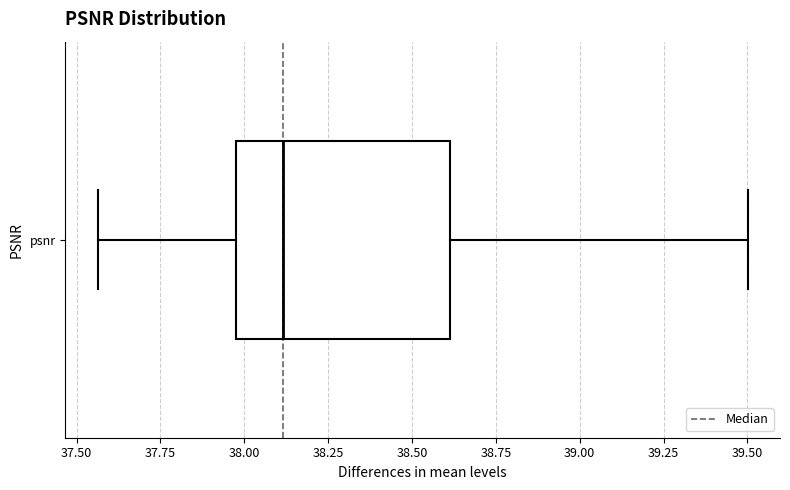

Where does the median line of the box for psnr sit on the x-axis? The values are not printed on the chart, so give them approximately, as read against the axis.

38.10